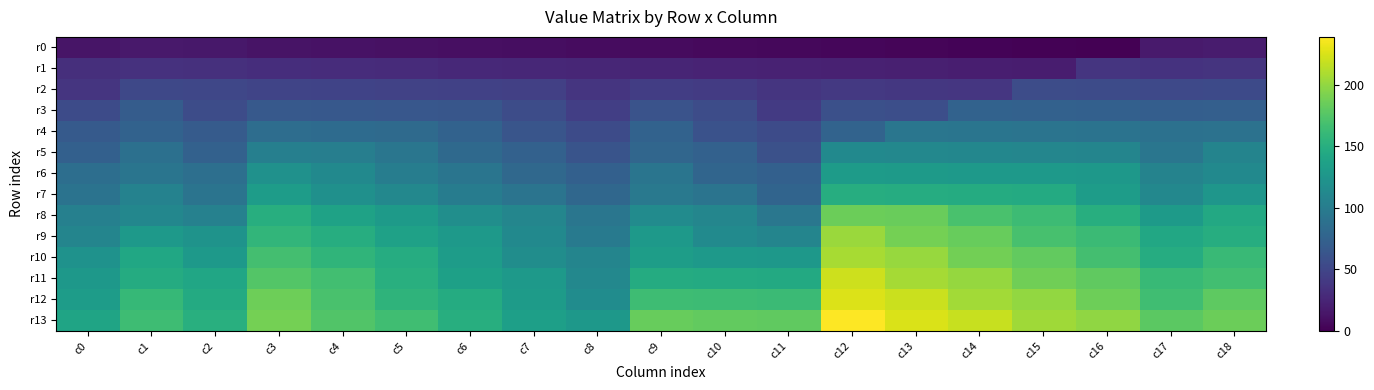

Which series has the largest total across all categories?

r13